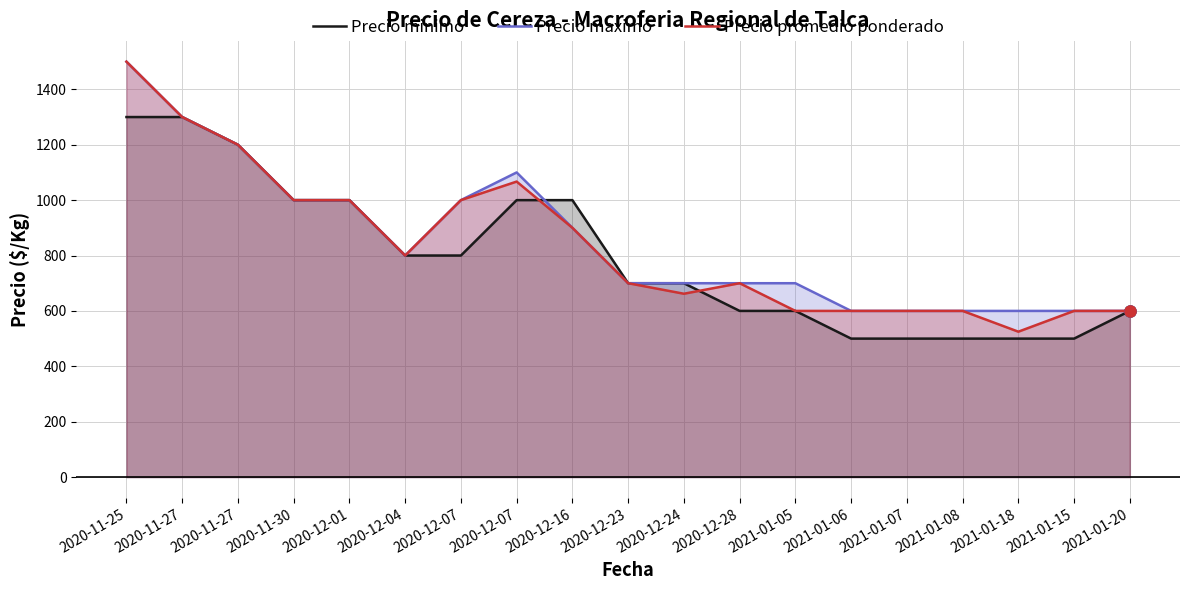

At which category does Precio maximo reach its first local valley?

2020-12-04